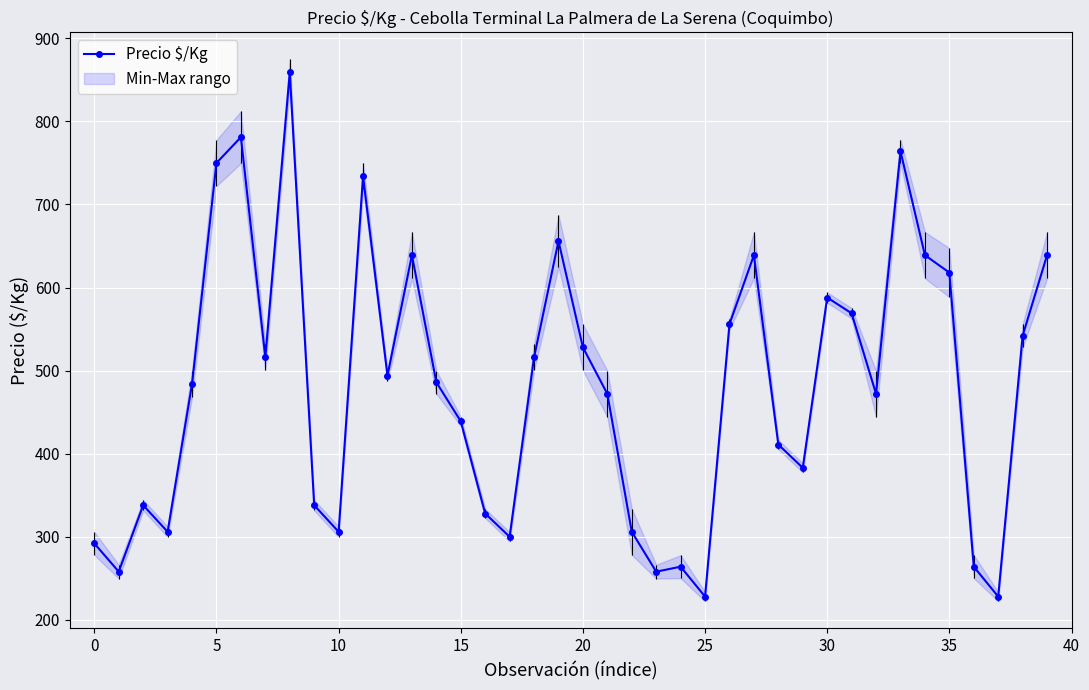

What is the difference between the maximum and minimum values?

631